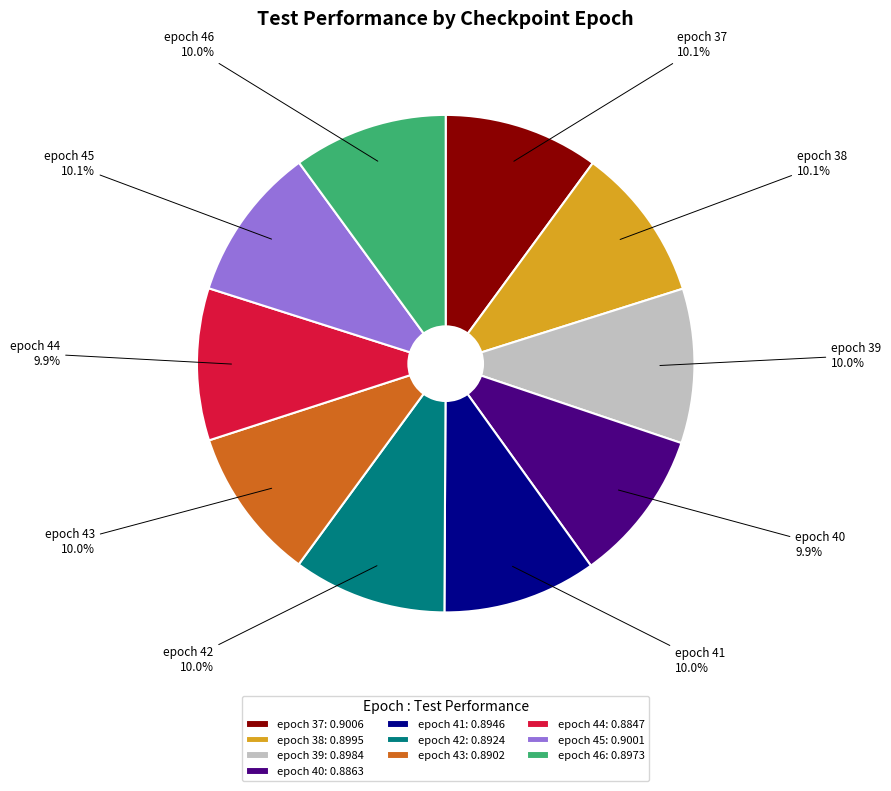

Do epoch 38 and epoch 41 together represent more than half of the pie?

No